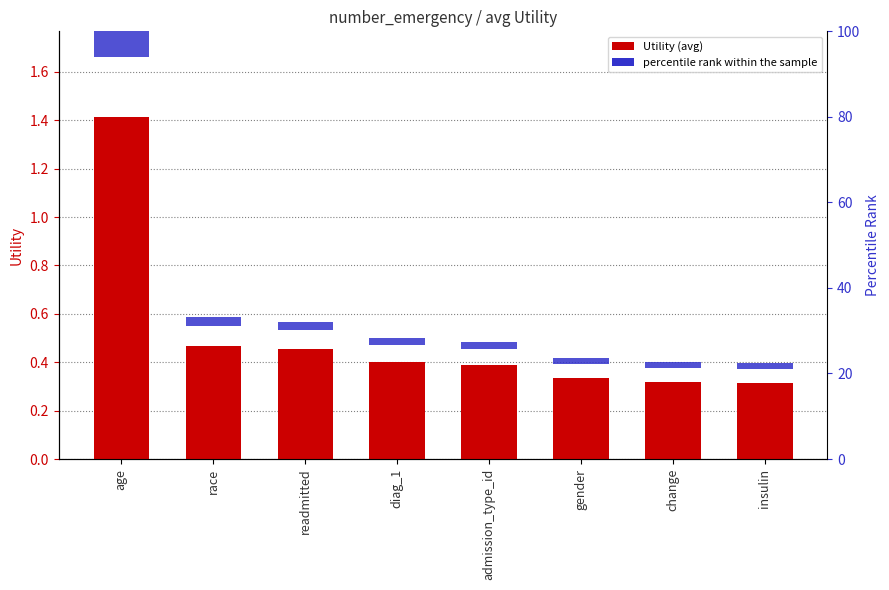

Reading right to left, transcribe all the data shown in this chart.

0.3	0.3	0.3	0.4	0.4	0.5	0.5	1.4